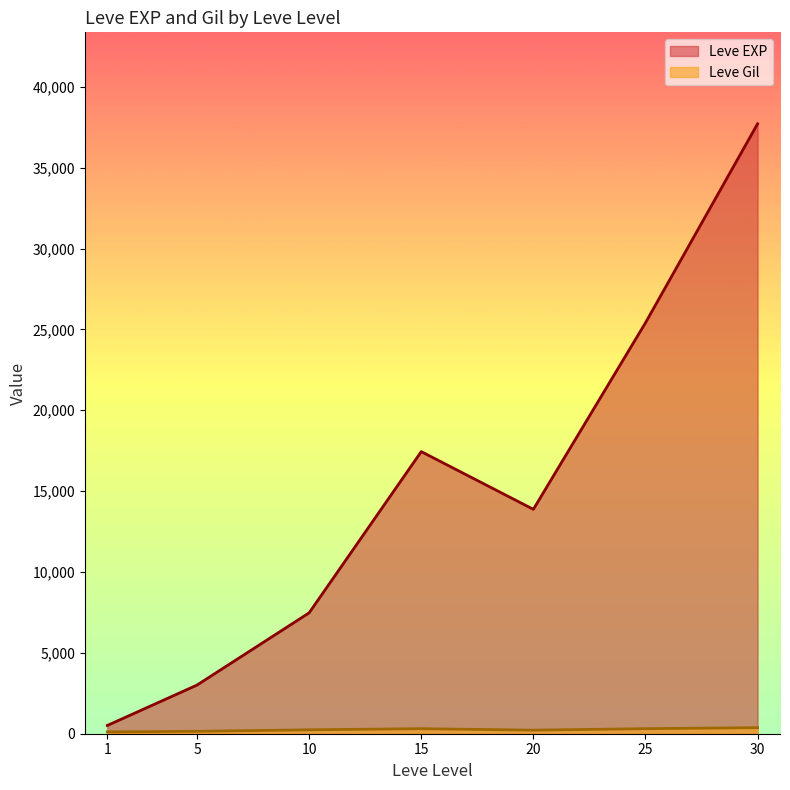

At which label does Leve EXP first exceed 10710?

15